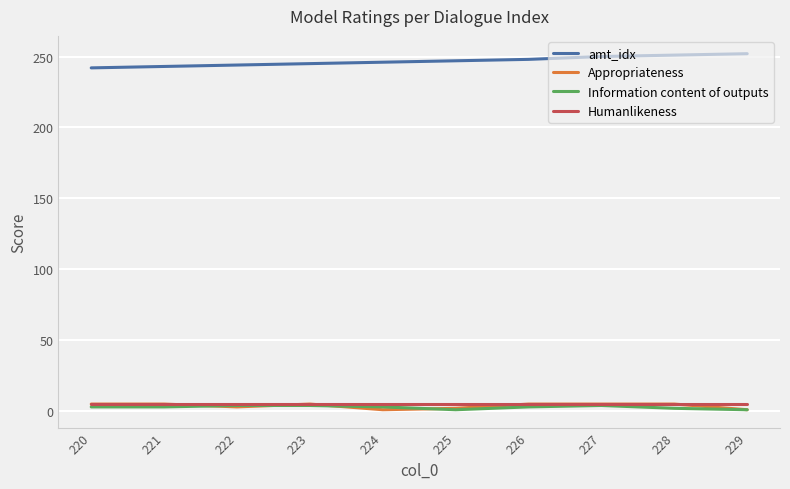

True or false: Information content of outputs and amt_idx cross at least once.

False